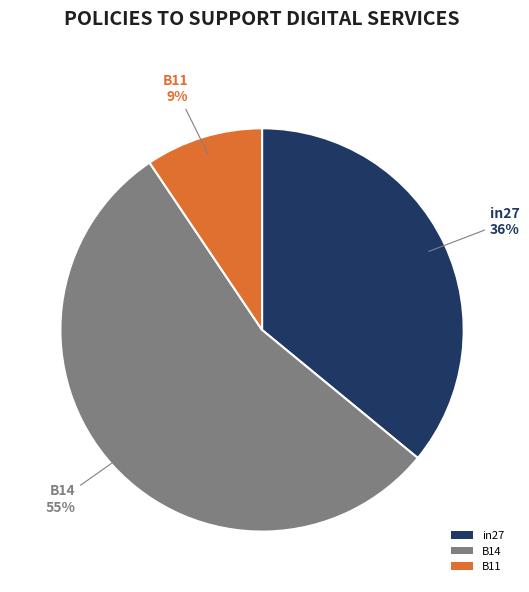

True or false: B11 accounts for 1% of the total.

False